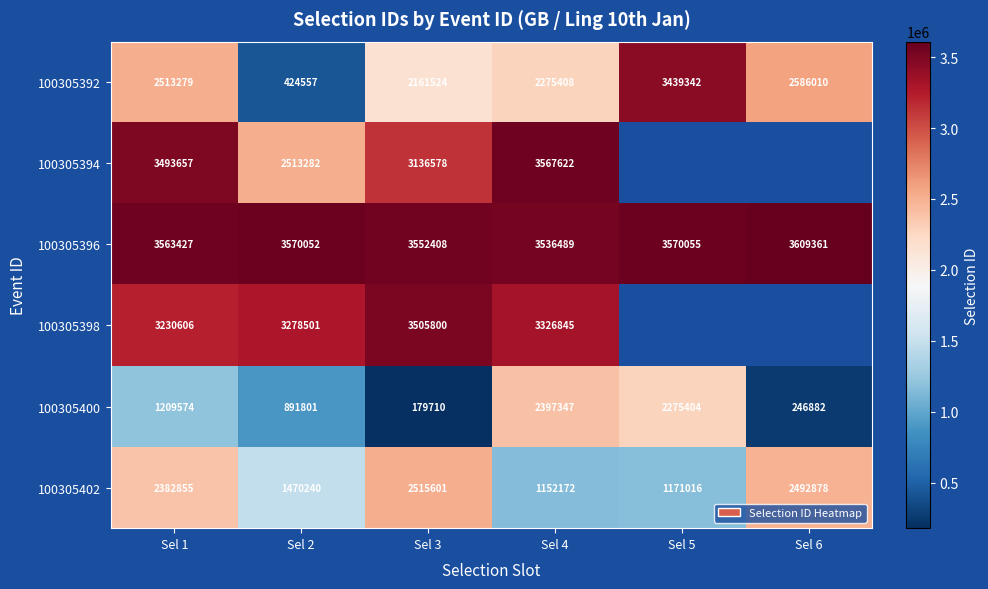

What is the difference between the 100305400 values at Sel 5 and Sel 3?

2095694